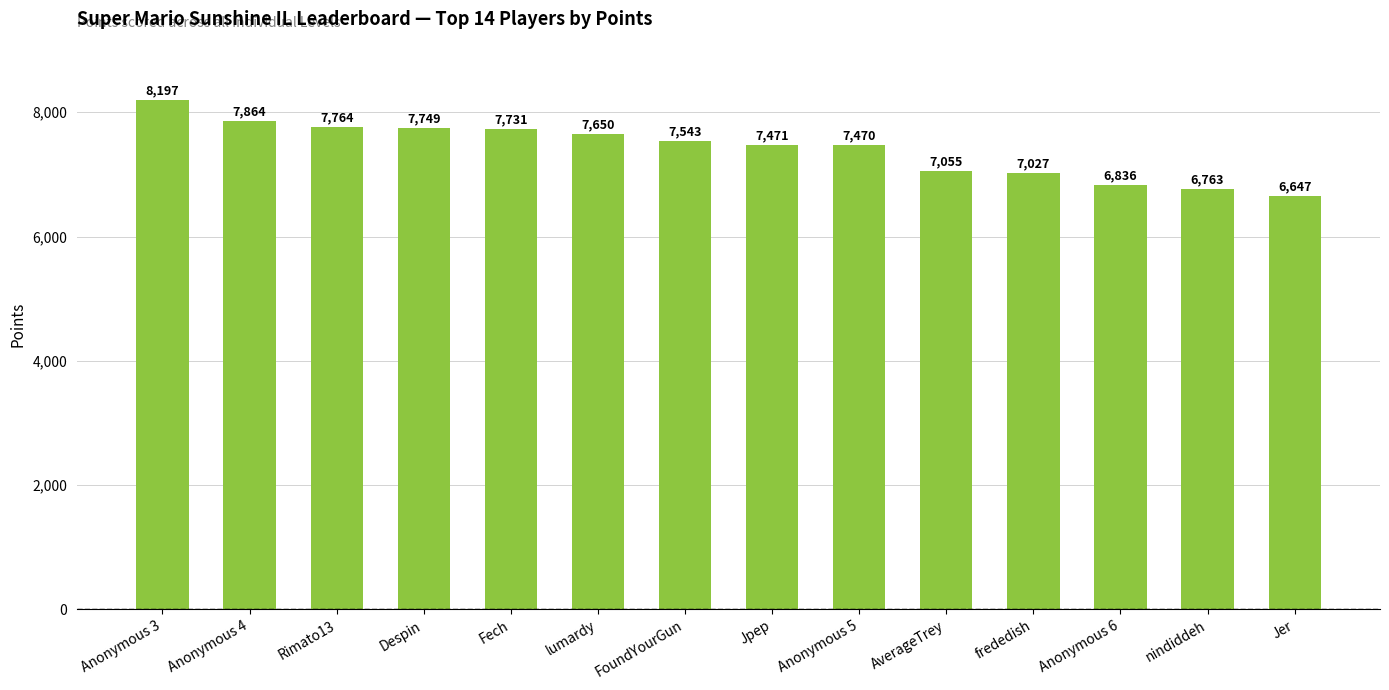

What is the greatest value displayed?

8197